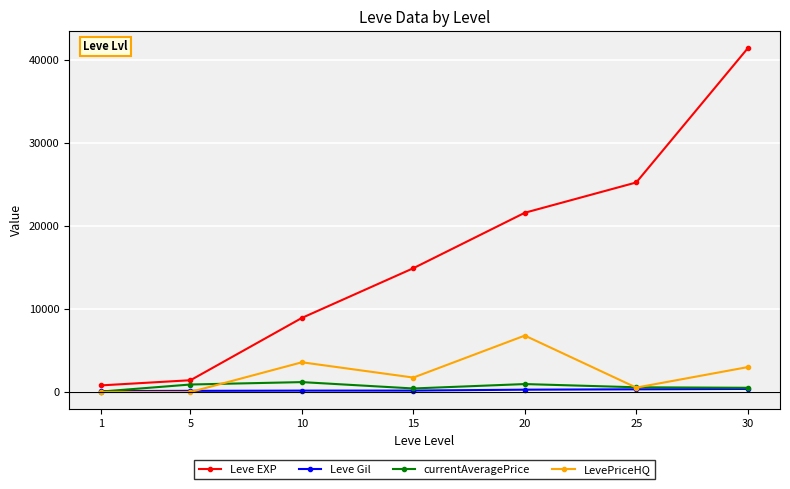

At which category does LevePriceHQ reach its first local peak?

10